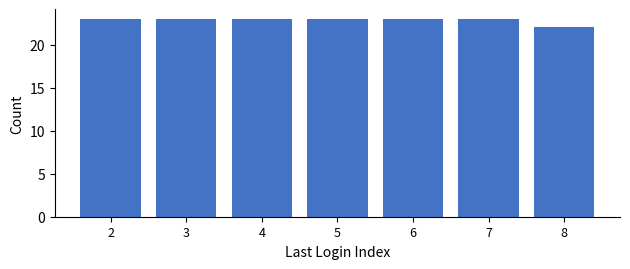

Reading left to right, extract all data points from this chart.

23	23	23	23	23	23	22